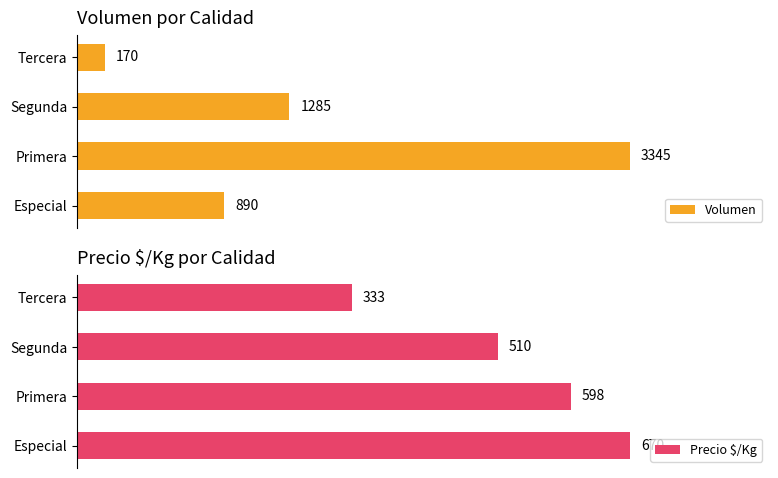

Reading left to right, list all the values displayed in this chart.

Volumen: 890	3345	1285	170
Precio $/Kg: 670	598	510	333